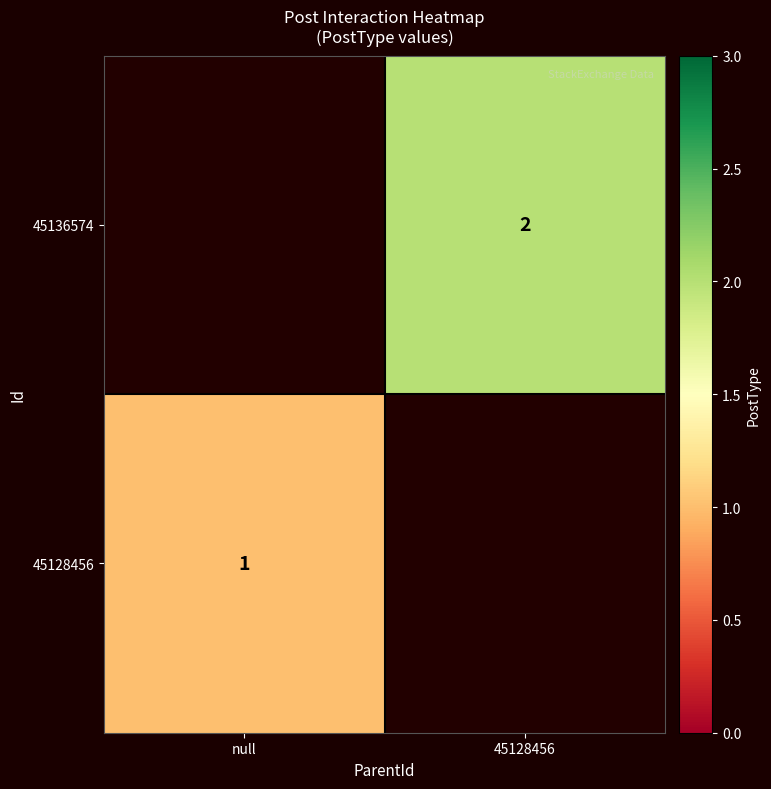

True or false: 45128456 has a value of 1 at null.

True